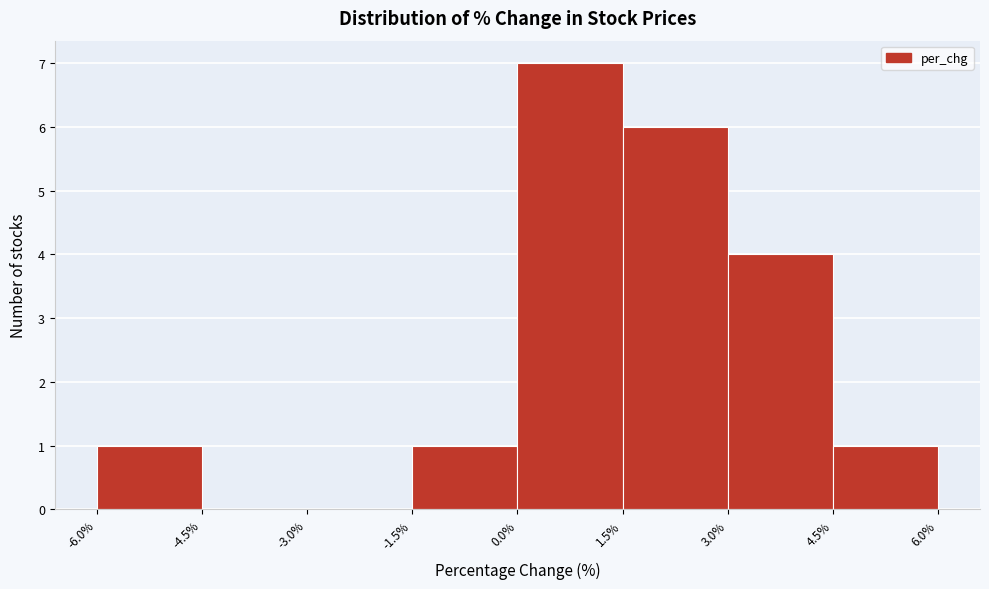

What is the height of the bar covering 1.5% to 3.0% on the x-axis? The values are not printed on the chart, so give them approximately, as read against the axis.

6